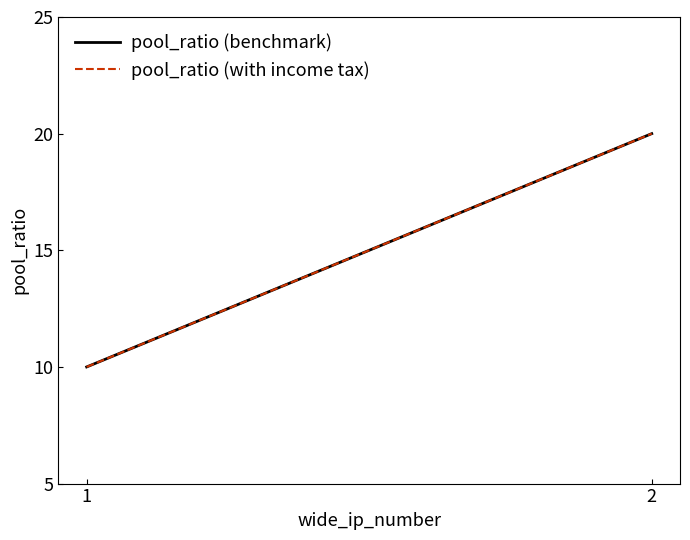

Which series has the largest total across all categories?

pool_ratio (benchmark)